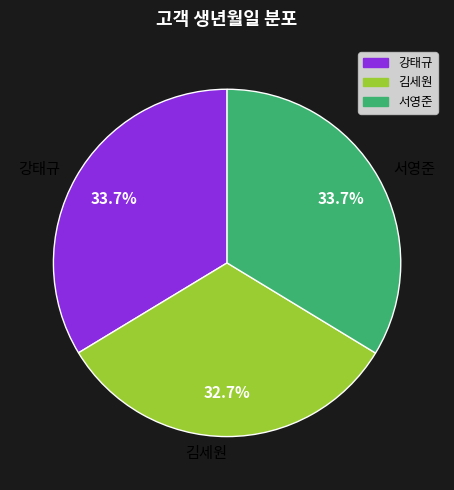

Is 서영준 the majority of the pie?

No